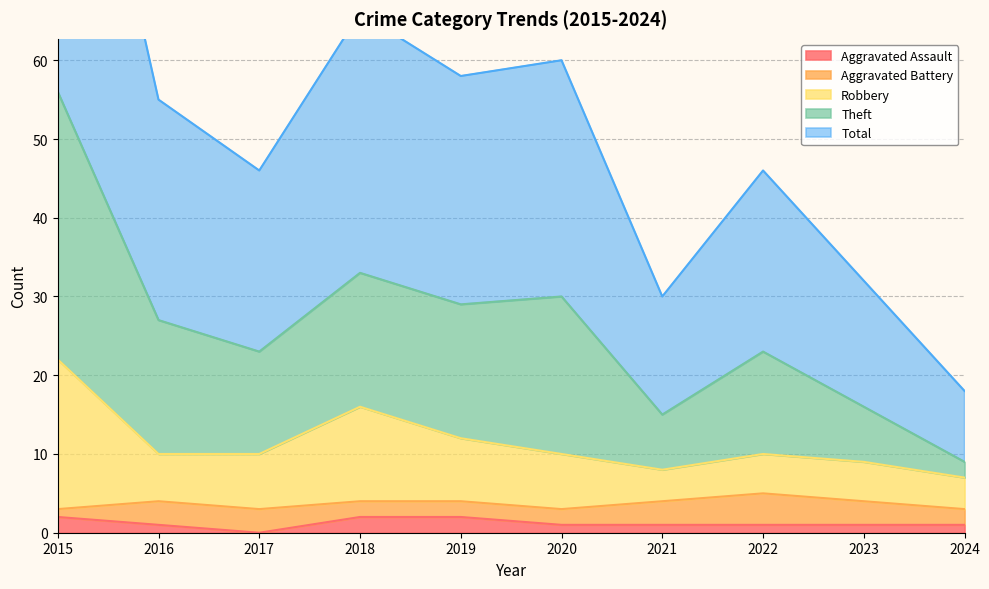

Where does the Aggravated Assault series first go above 1?

2015